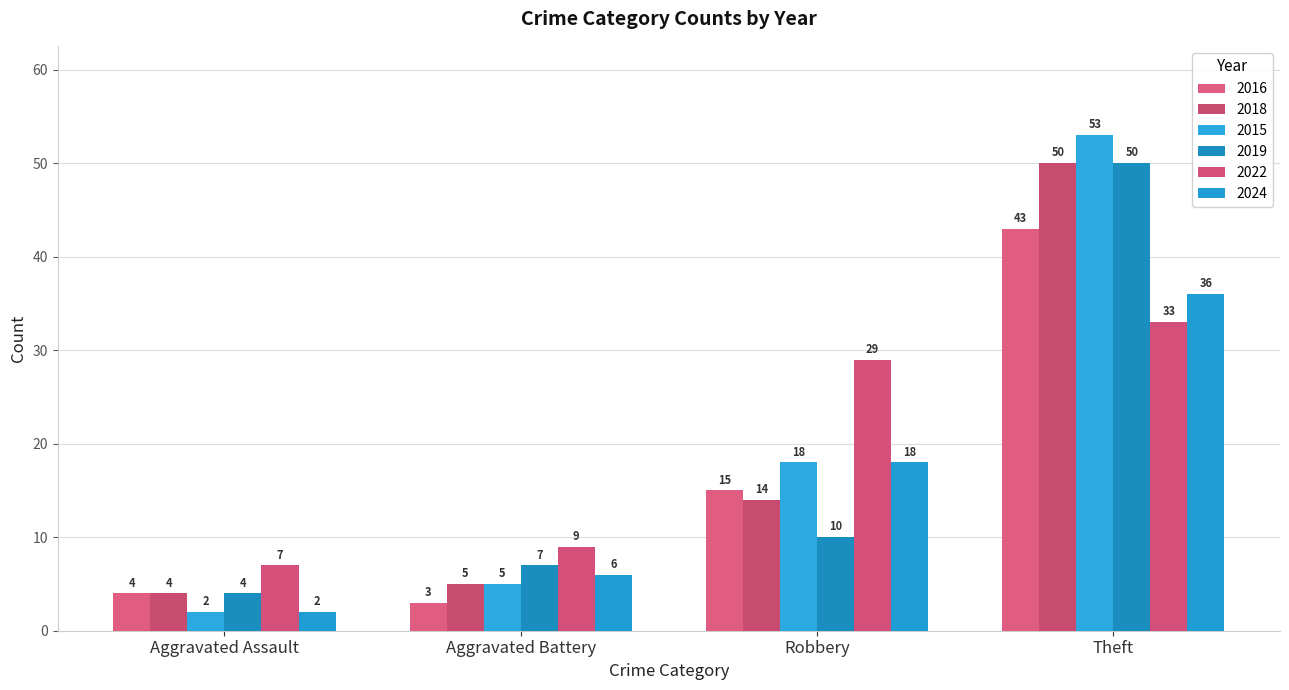

The 2022 series shows 9 at Aggravated Battery. True or false?

True